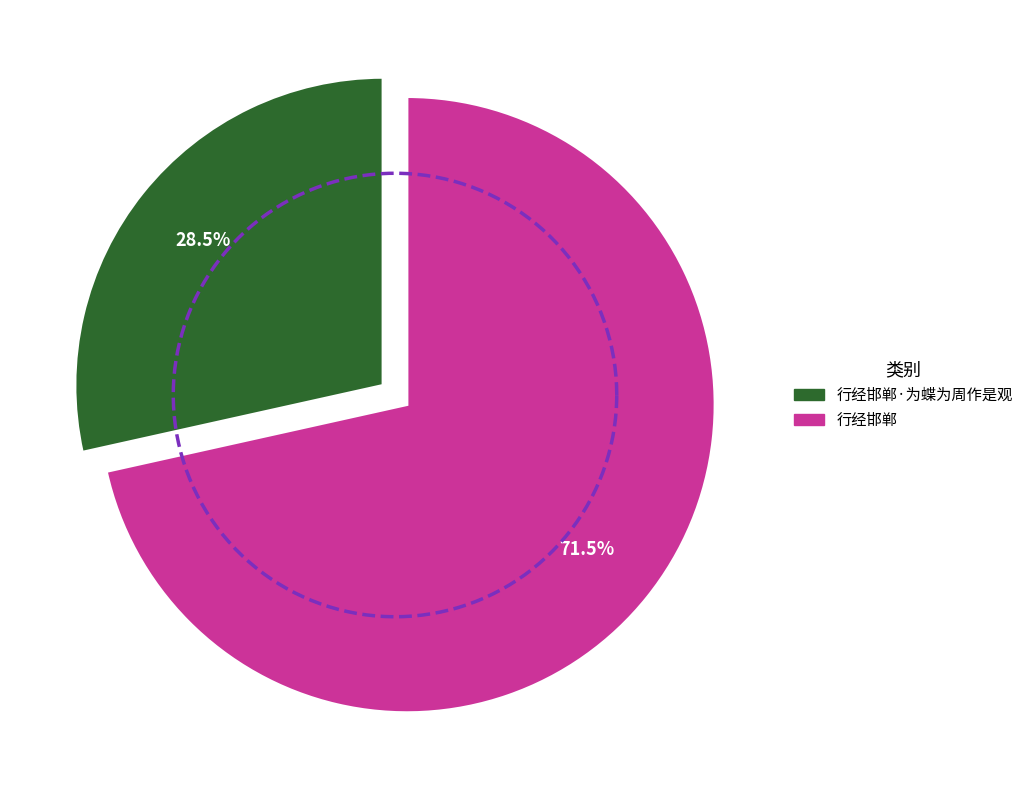

Which slice is the smallest?

行经邯郸·为蝶为周作是观